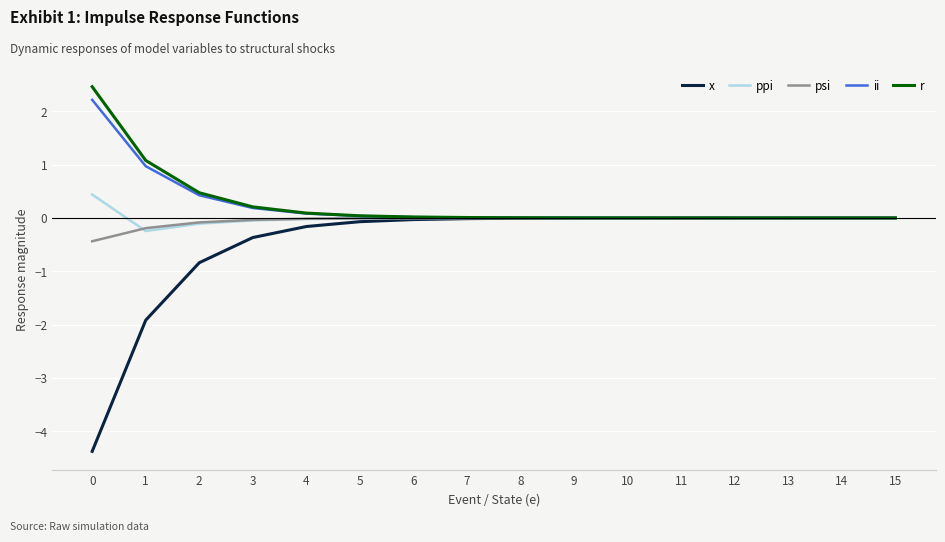

The ii series shows 0.0 at 15. True or false?

True